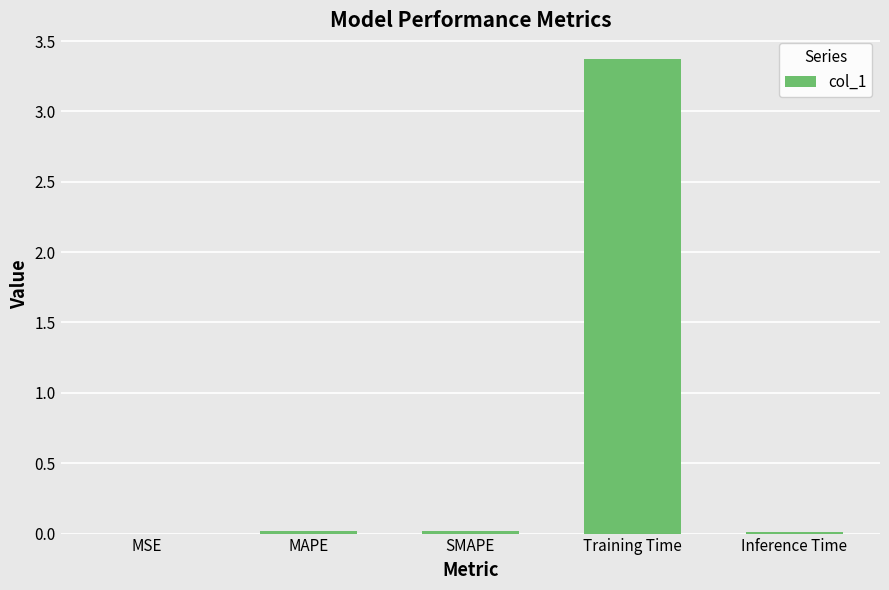

What is the change in value from Training Time to Inference Time?

-3.4